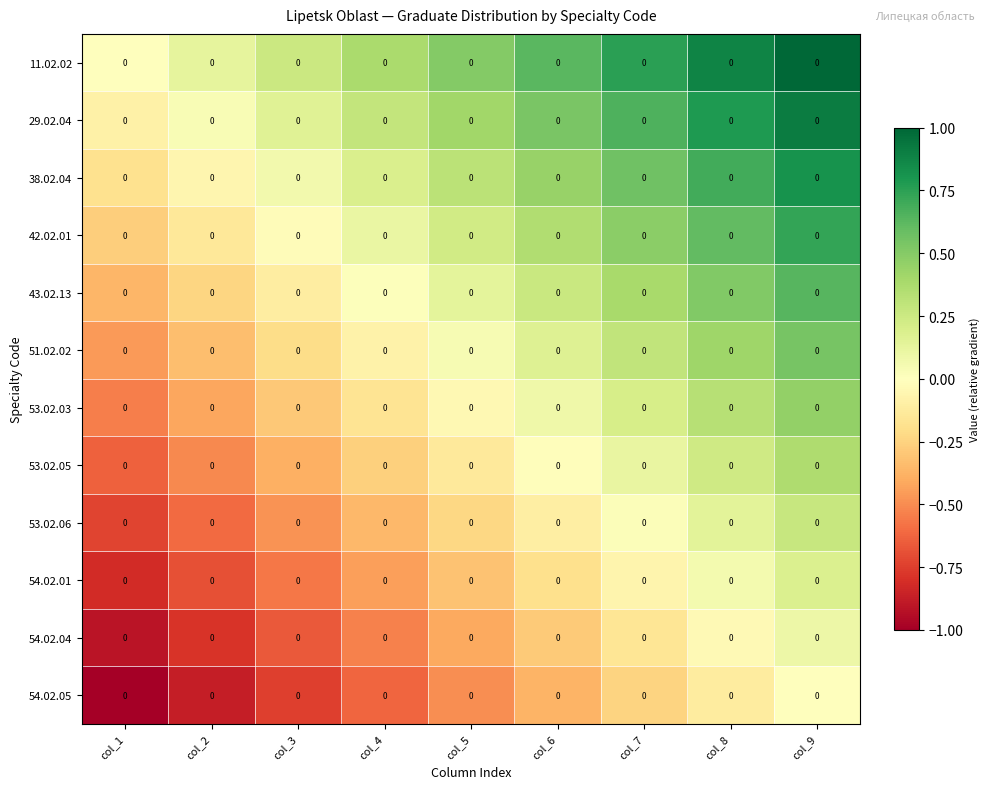

At how many categories does at least one series exceed 0?

8